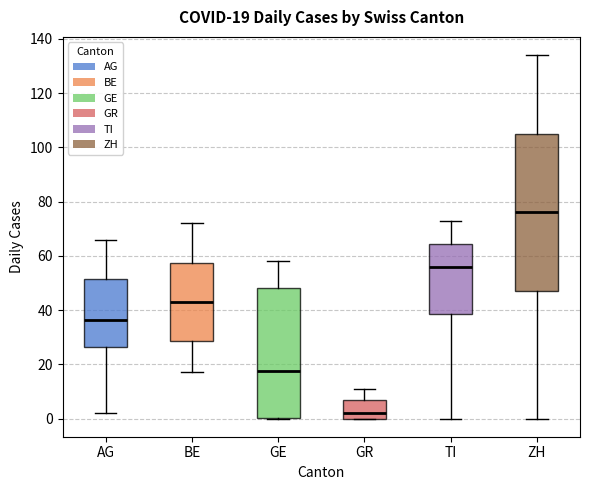

Comparing the boxes themselves (not the whiskers), which one is the tallest?

ZH